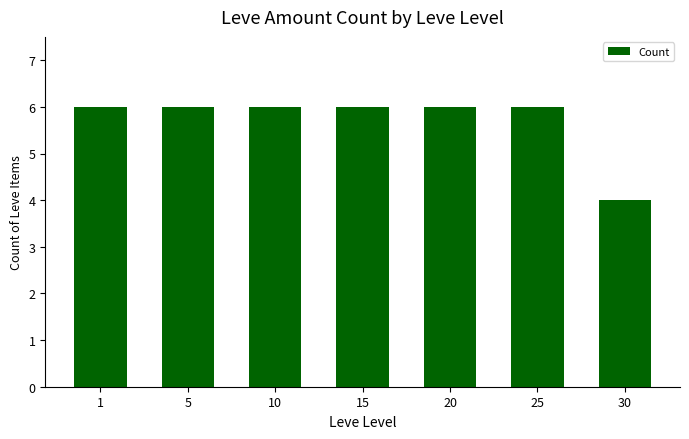

Are the bars grouped side by side (vs. stacked)?

No